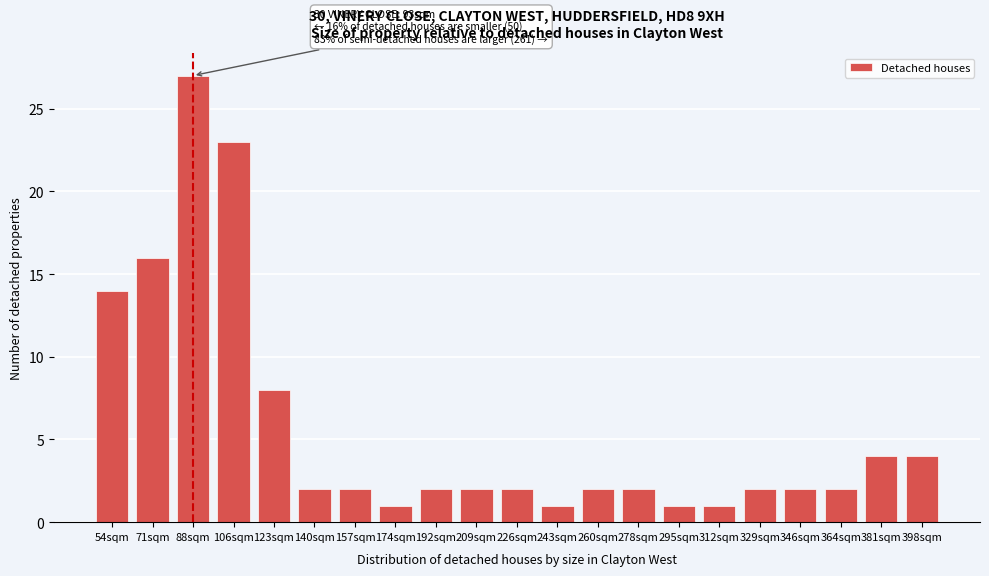

Reading left to right, extract all data points from this chart.

14	16	27	23	8	2	2	1	2	2	2	1	2	2	1	1	2	2	2	4	4